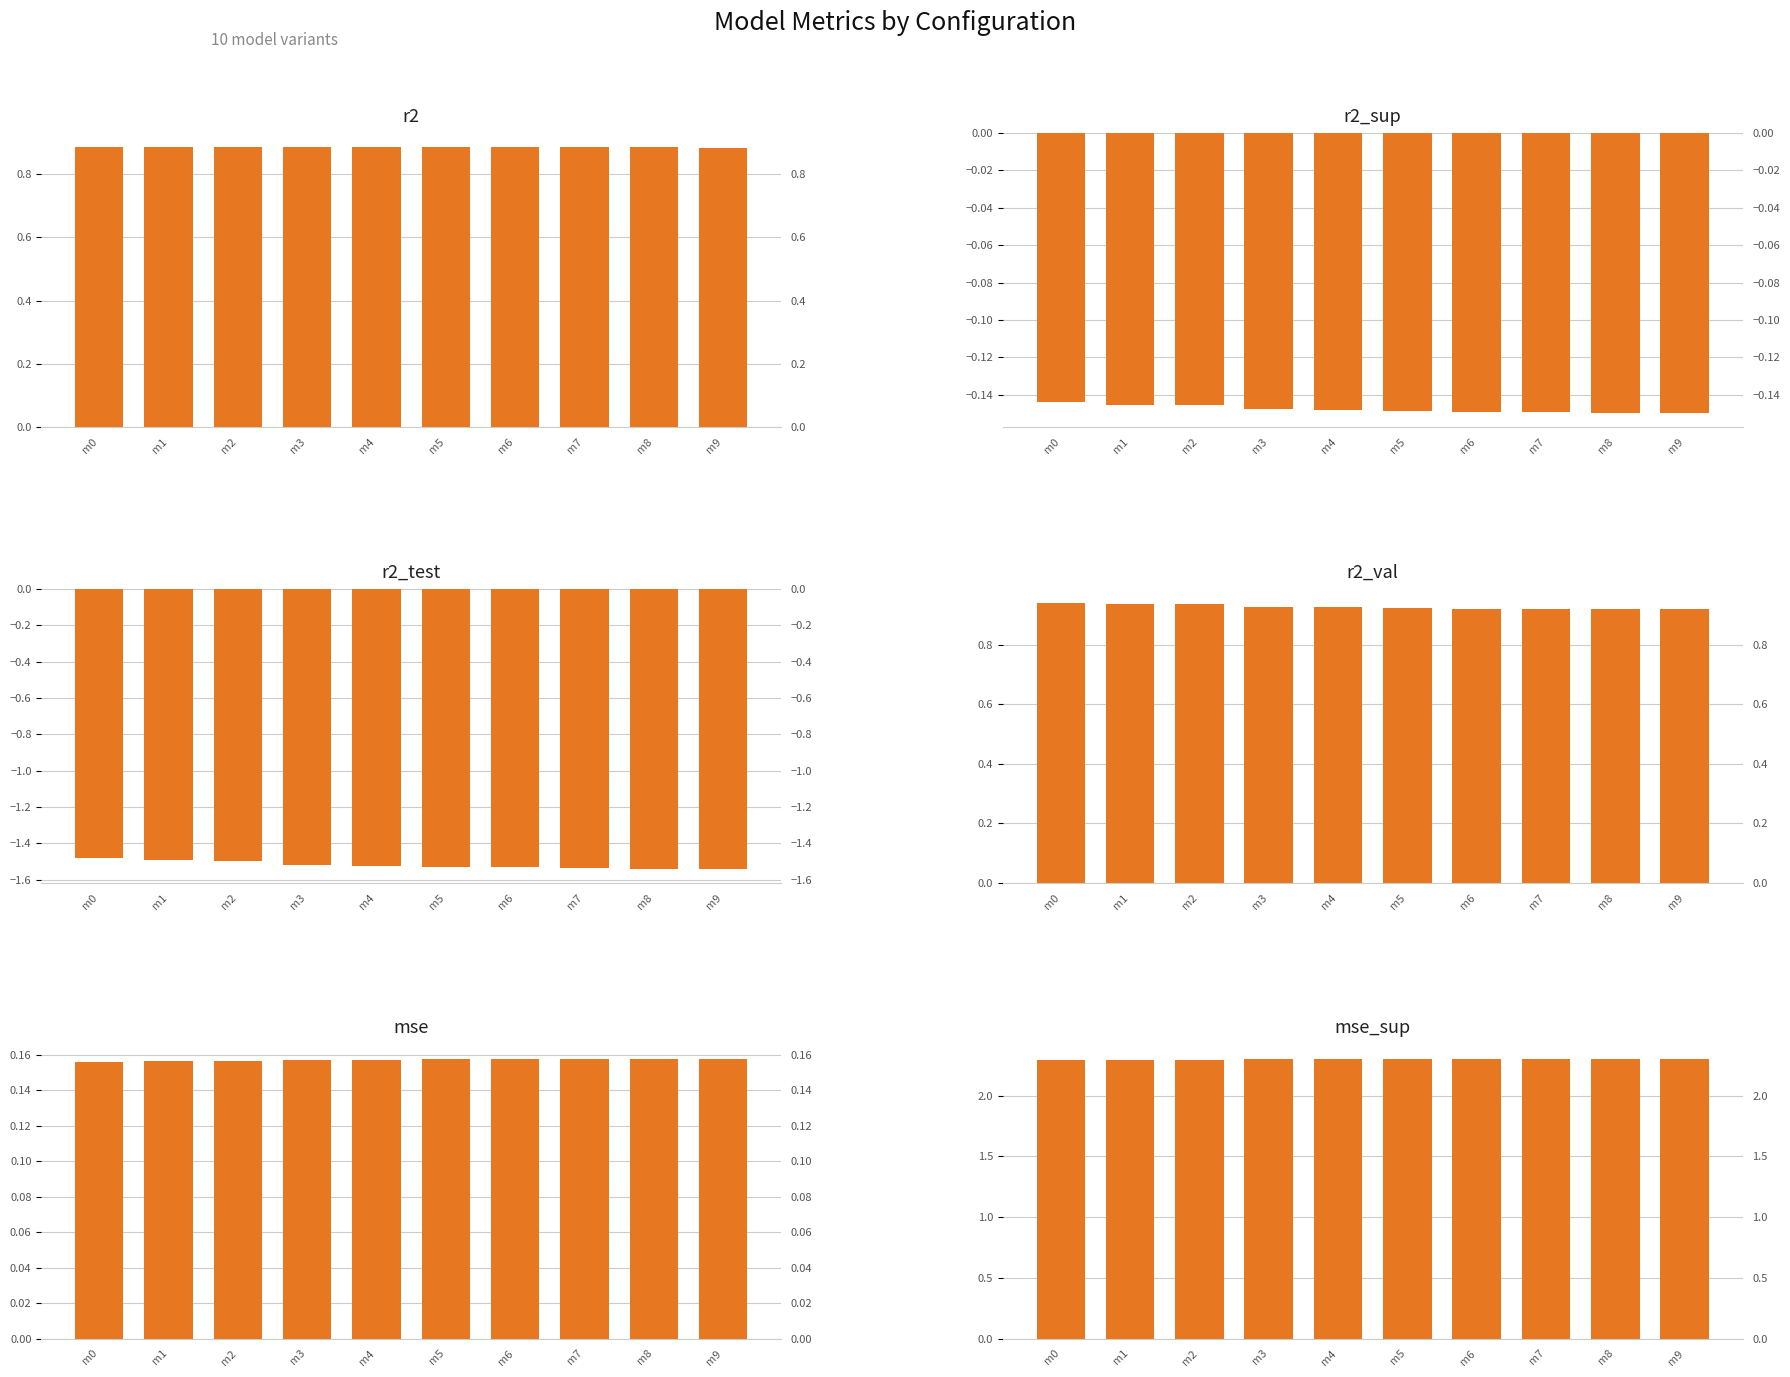

The r2_sup series shows -0.2 at m9. True or false?

False